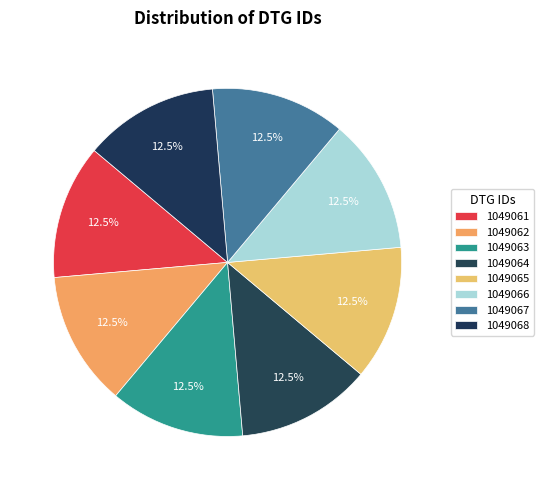

Which has a higher value, 1049062 or 1049066?

1049066